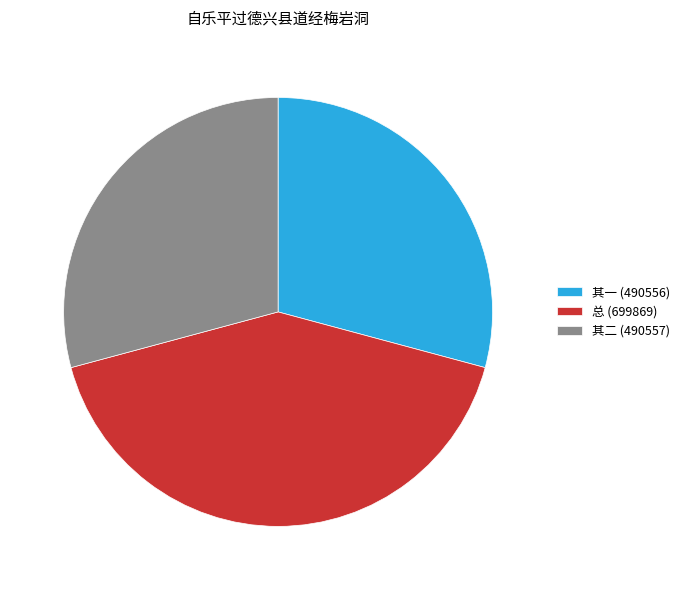

Is it true that 总 (699869) is 42% of the pie?

True